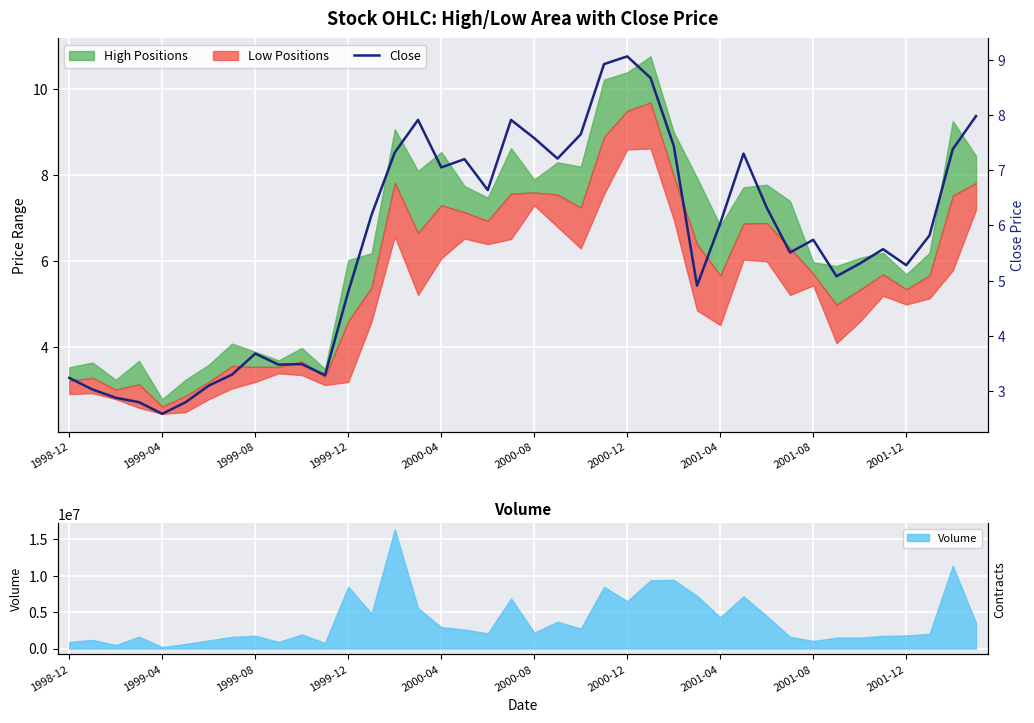

Reading right to left, transcribe all the data shown in this chart.

8.0	7.4	5.8	5.3	5.6	5.3	5.1	5.7	5.5	6.3	7.3	6.0	4.9	7.4	8.7	9.1	8.9	7.7	7.2	7.6	7.9	6.6	7.2	7.0	7.9	7.3	6.2	4.8	3.3	3.5	3.5	3.7	3.3	3.1	2.8	2.6	2.8	2.9	3.0	3.2